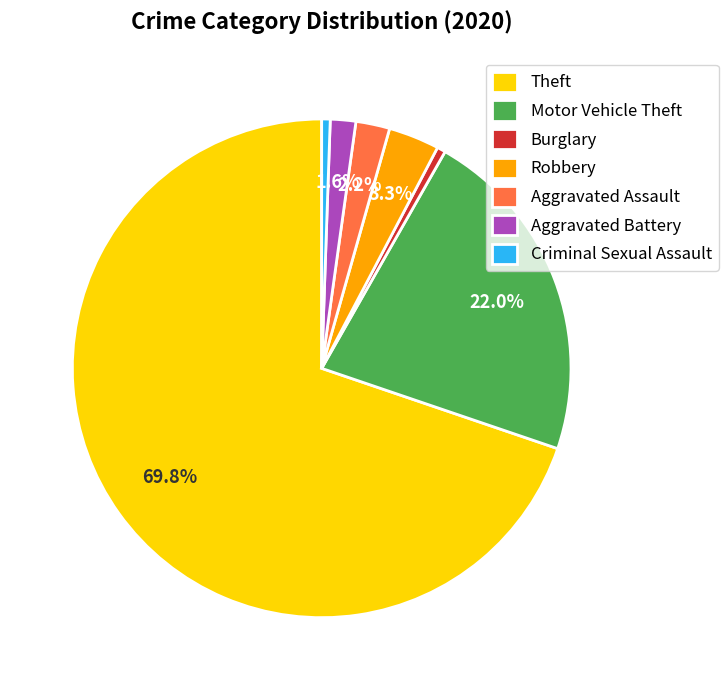

What is the ratio of the value at Theft to the value at Burglary?

127.0